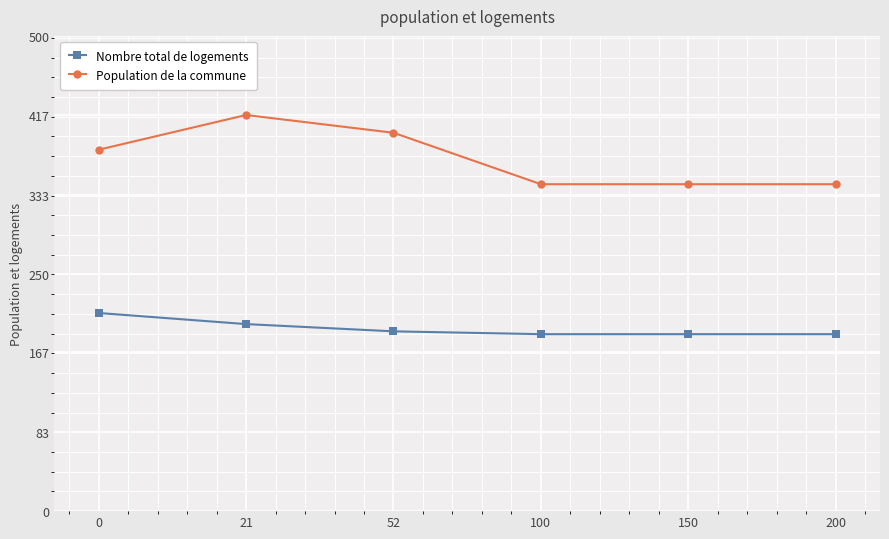

At which category does Population de la commune reach its first local peak?

21